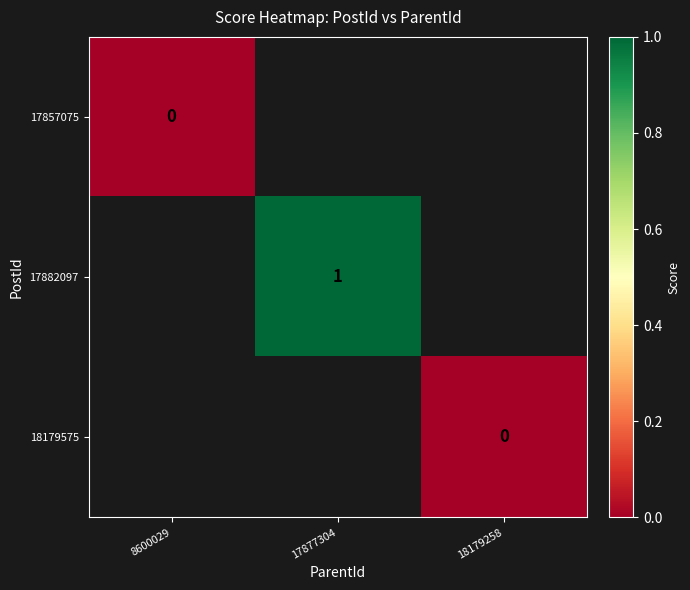

The value of 17882097 at 17877304 is 0. True or false?

False